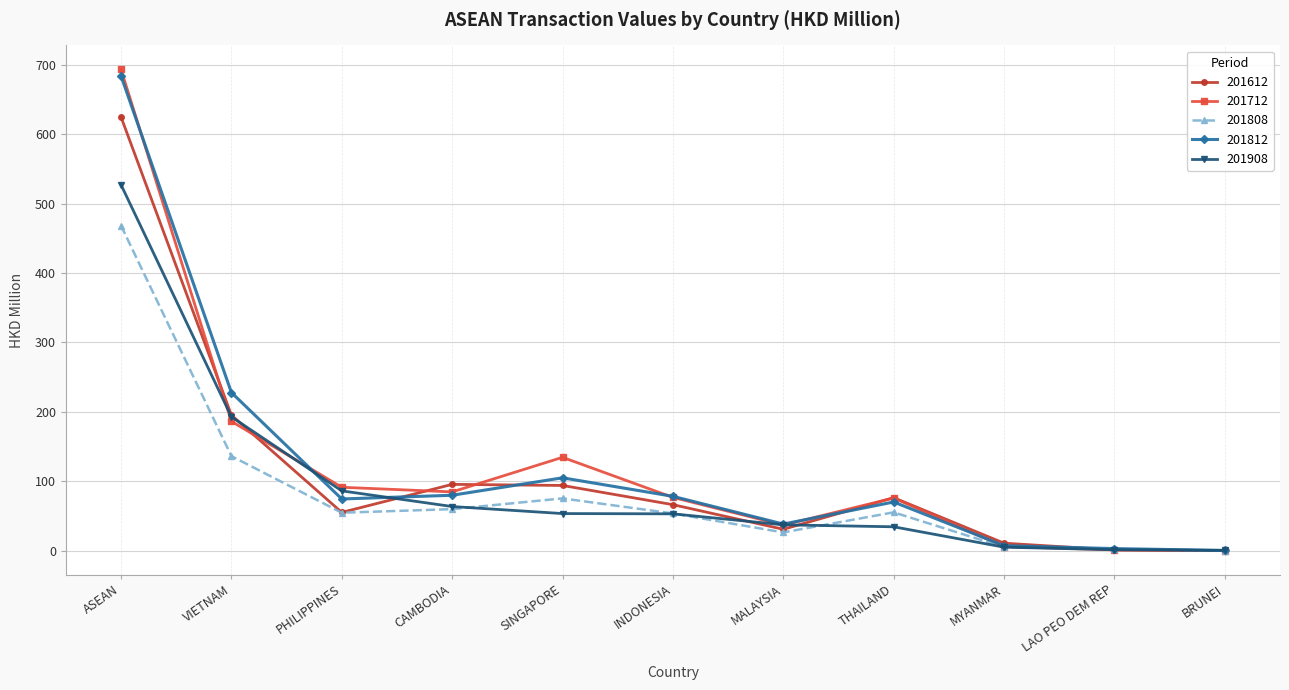

At which category is the sum across all series the highest?

ASEAN